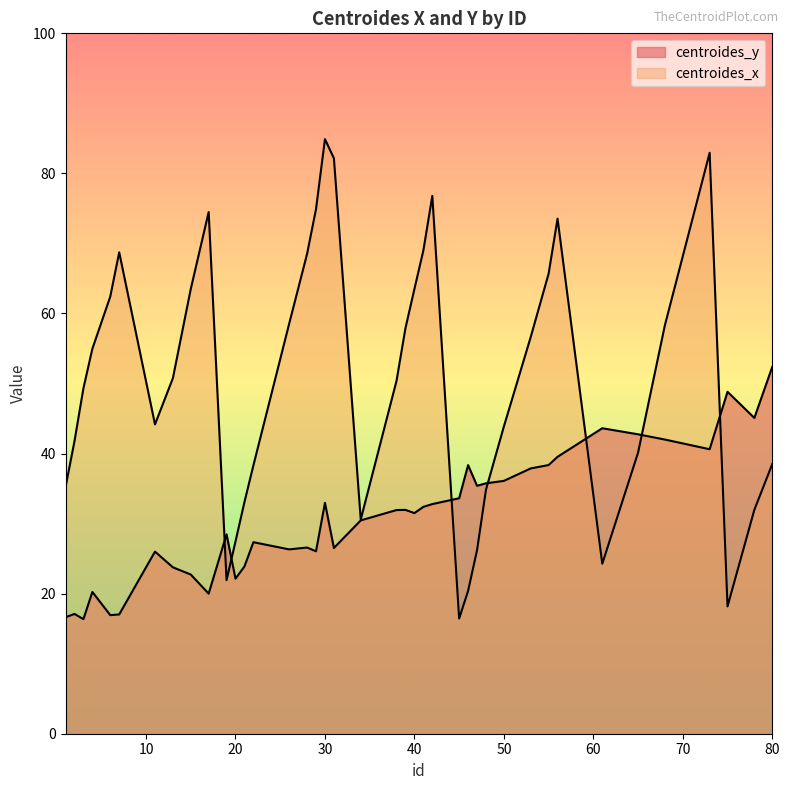

Which series has the largest total across all categories?

centroides_x